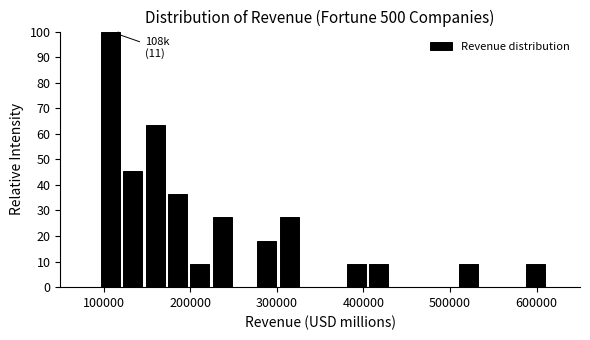

Read against the x-axis, roughly where is the centre of the tallest bar?

110000